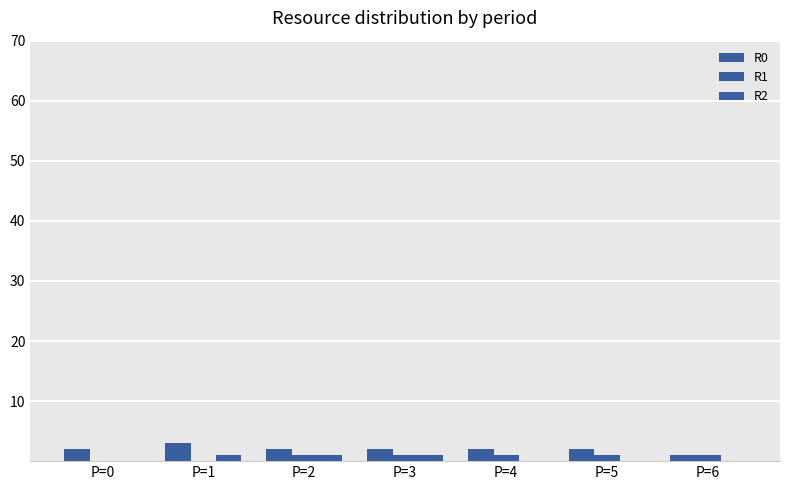

What is the difference between the highest and lowest values at P=0?

2